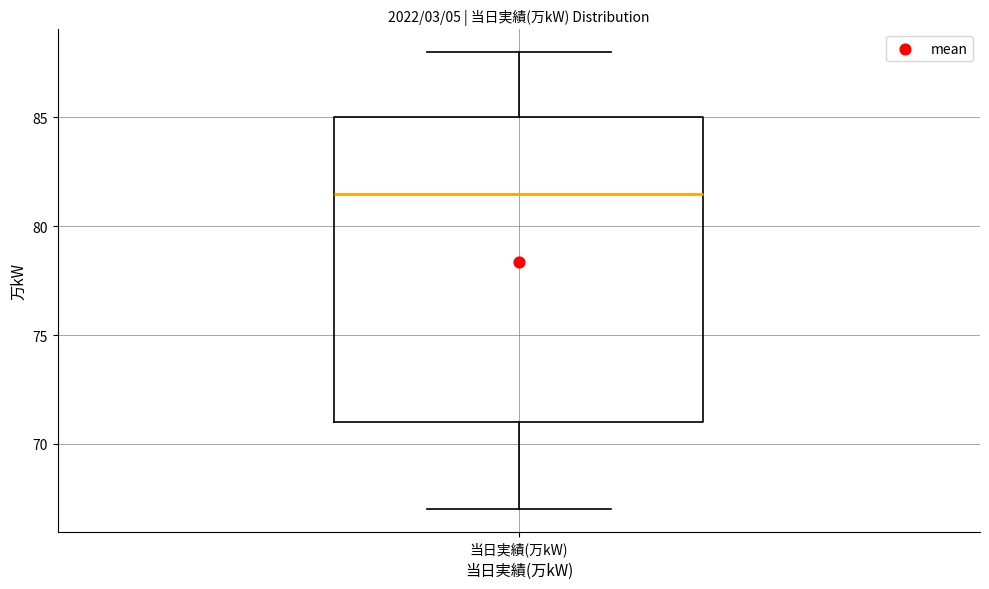

Read this box plot against the y-axis: the position of the median line, the range covered by the box, and the ends of both whiskers. The values are not printed on the chart, so give them approximately, as read against the axis.

median 81.5, box 71.0 to 85.0, whiskers 67.0 to 88.0